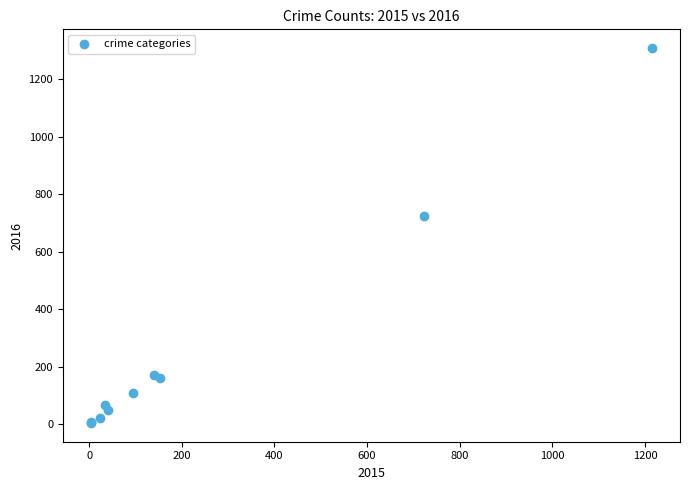

What Y value in the scatter plot is closest to 656?

724